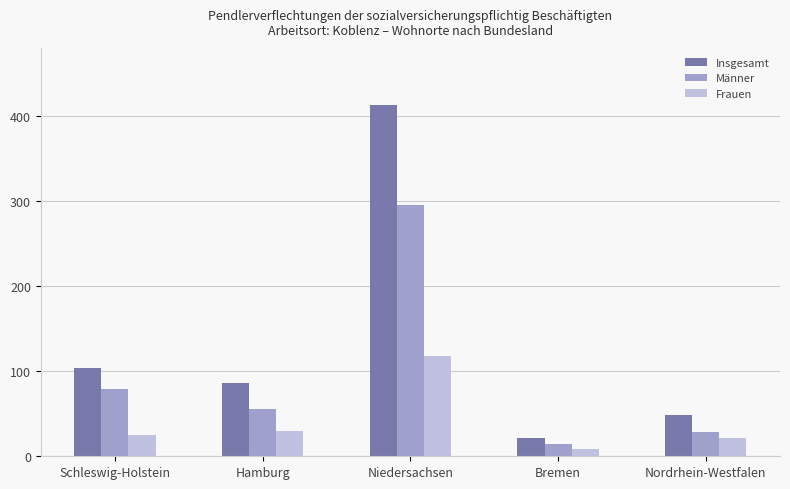

What is the approximate value of Frauen at Niedersachsen?

118